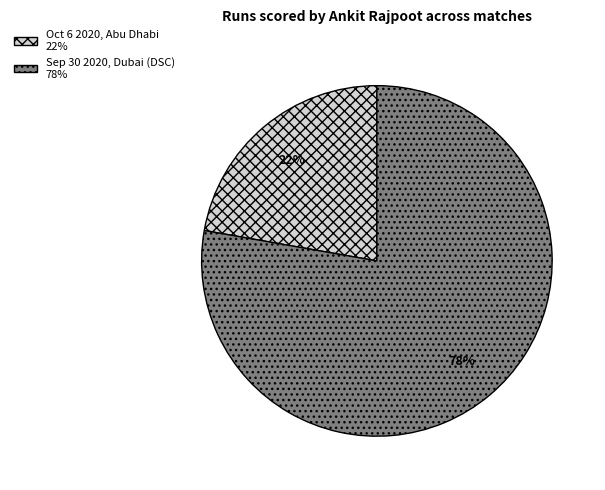

To the nearest percent, what percentage of the pie is Oct 6 2020, Abu Dhabi?

22%